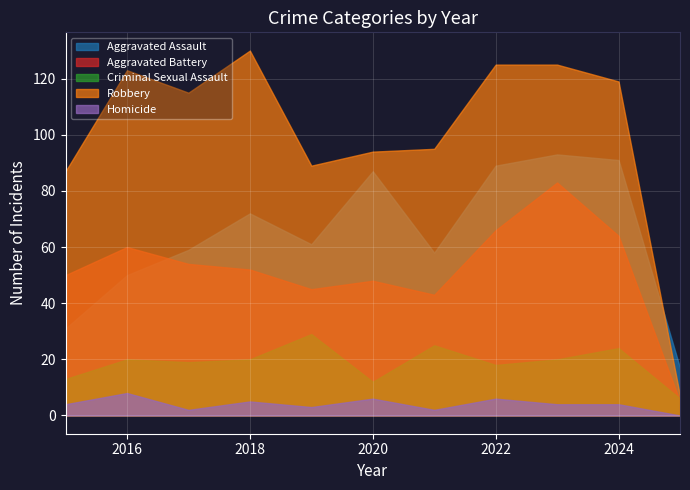

What is the maximum value shown in the chart?

130